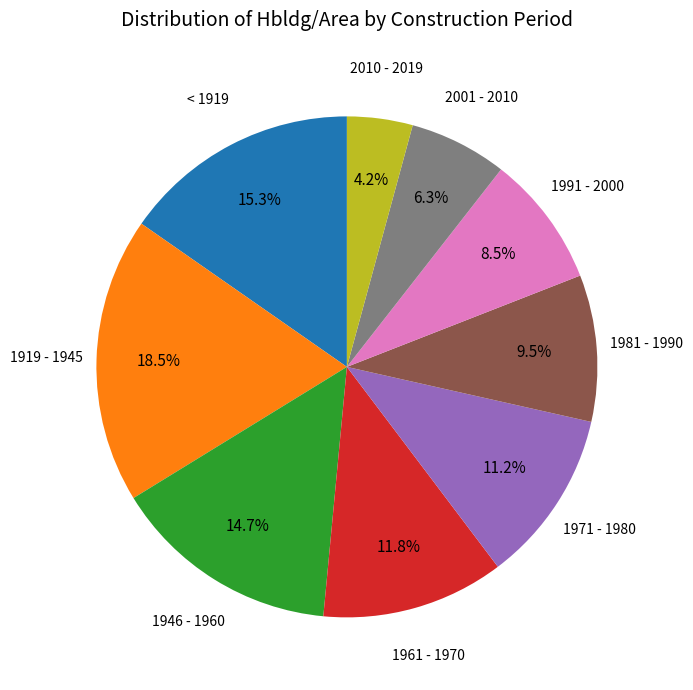

Is there a majority slice in this chart?

No